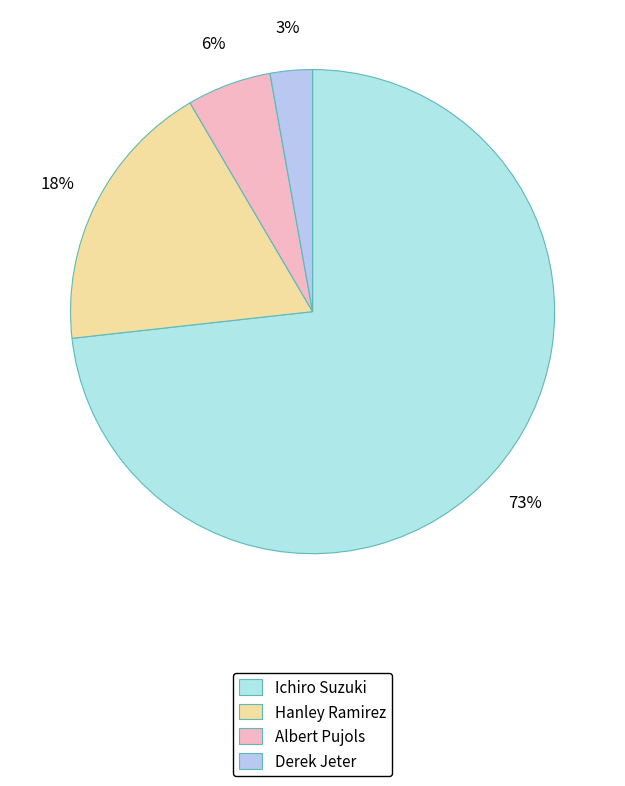

Which slice is the largest?

Ichiro Suzuki